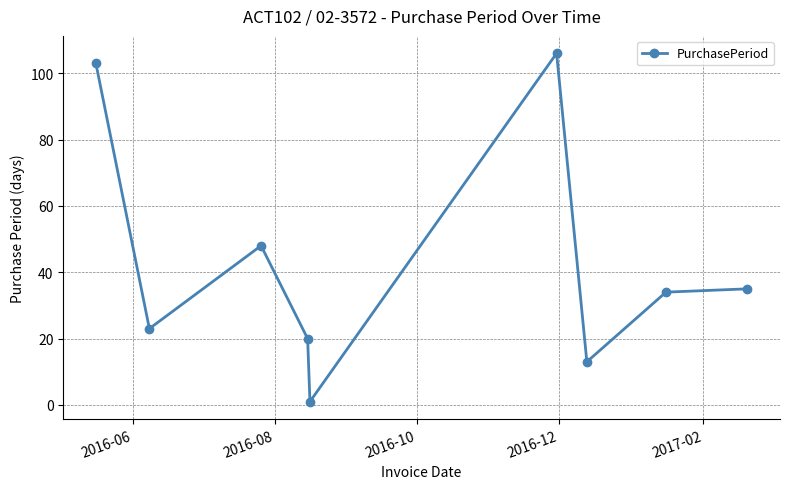

How many points are lower than both their immediate neighbors (excluding endpoints)?

3